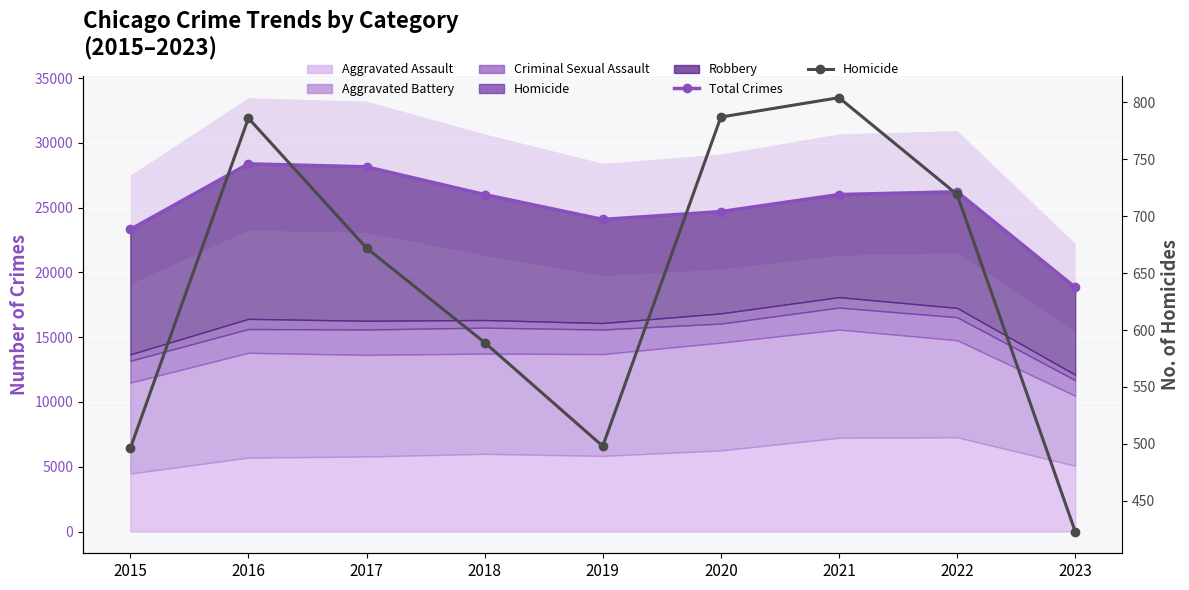

What is the sum of all Total Crimes values?

225707